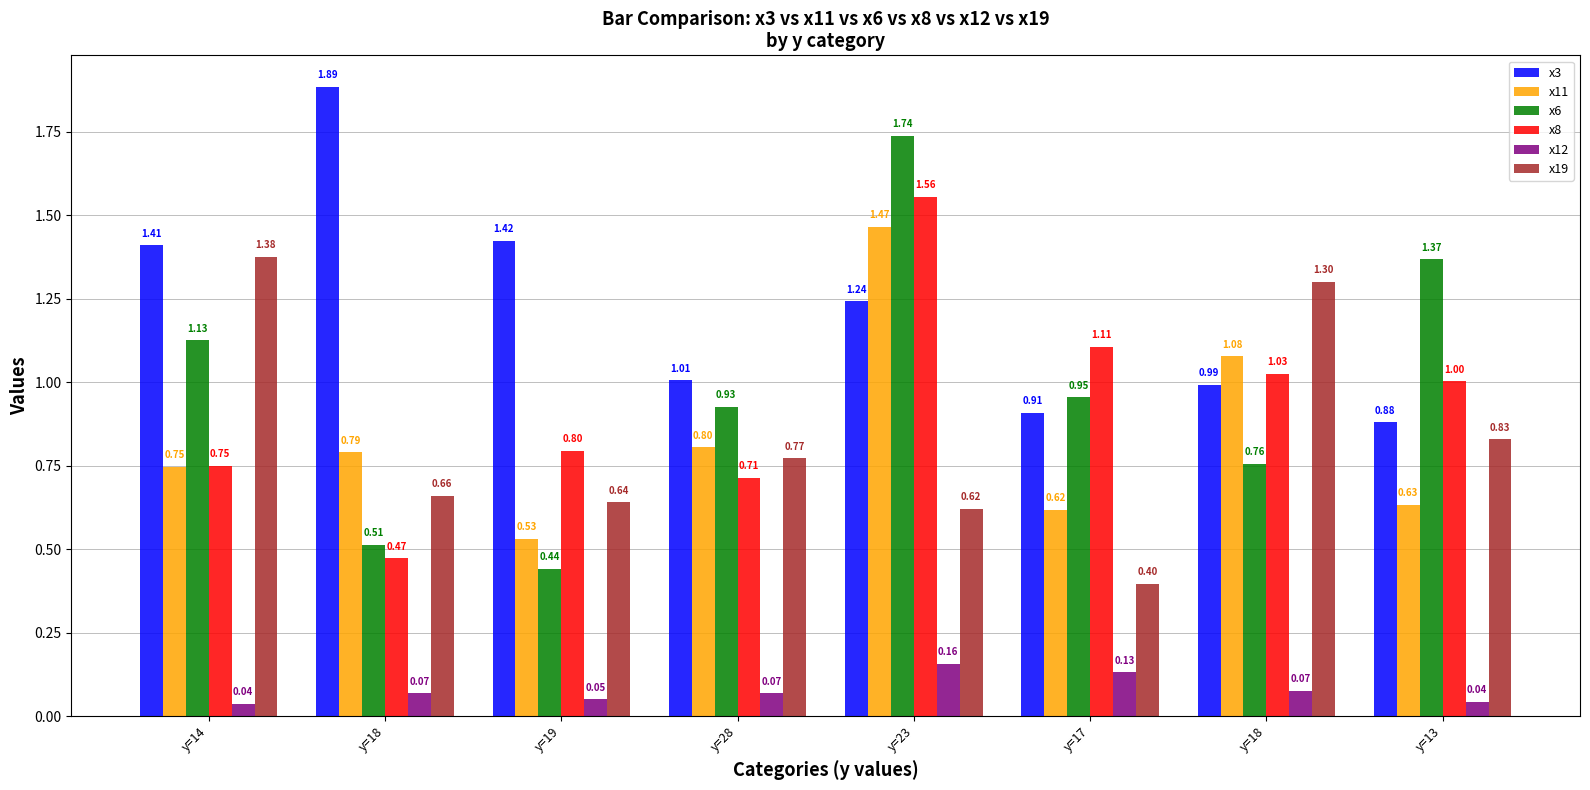

Reading left to right, extract all data points from this chart.

x3: y=14=1.4	y=18=1.9	y=19=1.4	y=28=1.0	y=23=1.2	y=17=0.9	y=18=1.0	y=13=0.9
x11: y=14=0.7	y=18=0.8	y=19=0.5	y=28=0.8	y=23=1.5	y=17=0.6	y=18=1.1	y=13=0.6
x6: y=14=1.1	y=18=0.5	y=19=0.4	y=28=0.9	y=23=1.7	y=17=1.0	y=18=0.8	y=13=1.4
x8: y=14=0.7	y=18=0.5	y=19=0.8	y=28=0.7	y=23=1.6	y=17=1.1	y=18=1.0	y=13=1.0
x12: y=14=0.0	y=18=0.1	y=19=0.0	y=28=0.1	y=23=0.2	y=17=0.1	y=18=0.1	y=13=0.0
x19: y=14=1.4	y=18=0.7	y=19=0.6	y=28=0.8	y=23=0.6	y=17=0.4	y=18=1.3	y=13=0.8